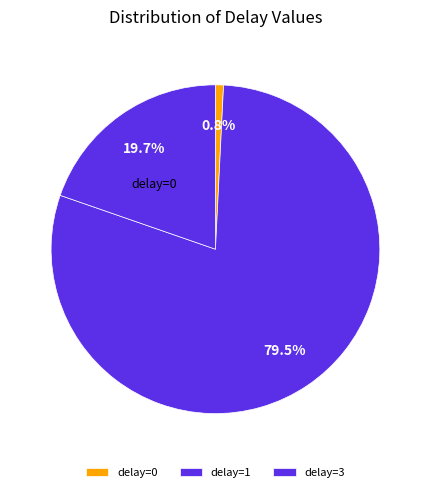

How many segments does this pie chart have?

3